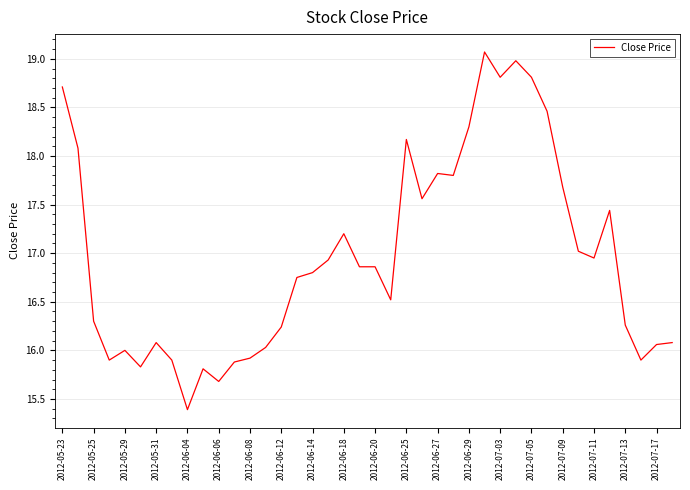

What is the difference between the maximum and minimum values?

3.7